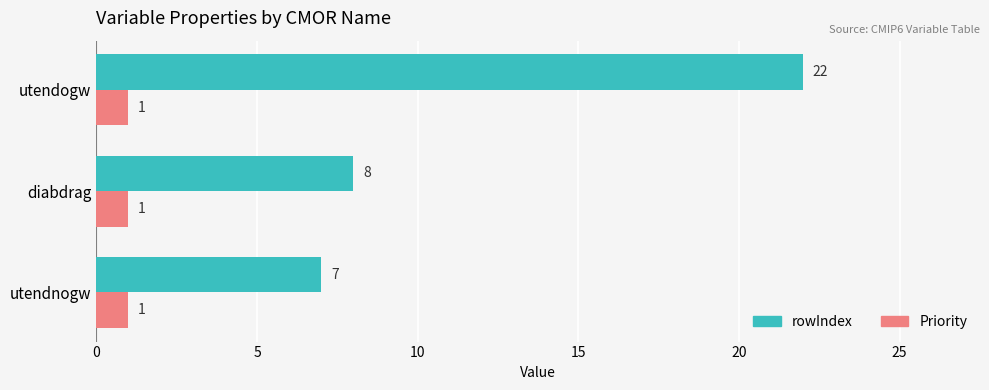

At which category is the sum across all series the highest?

utendogw